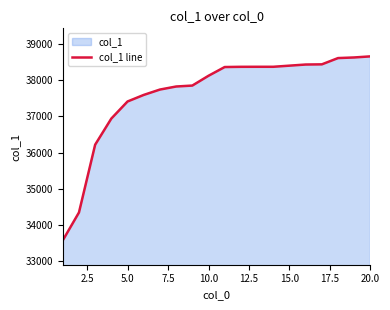

What is the greatest value displayed?

38651